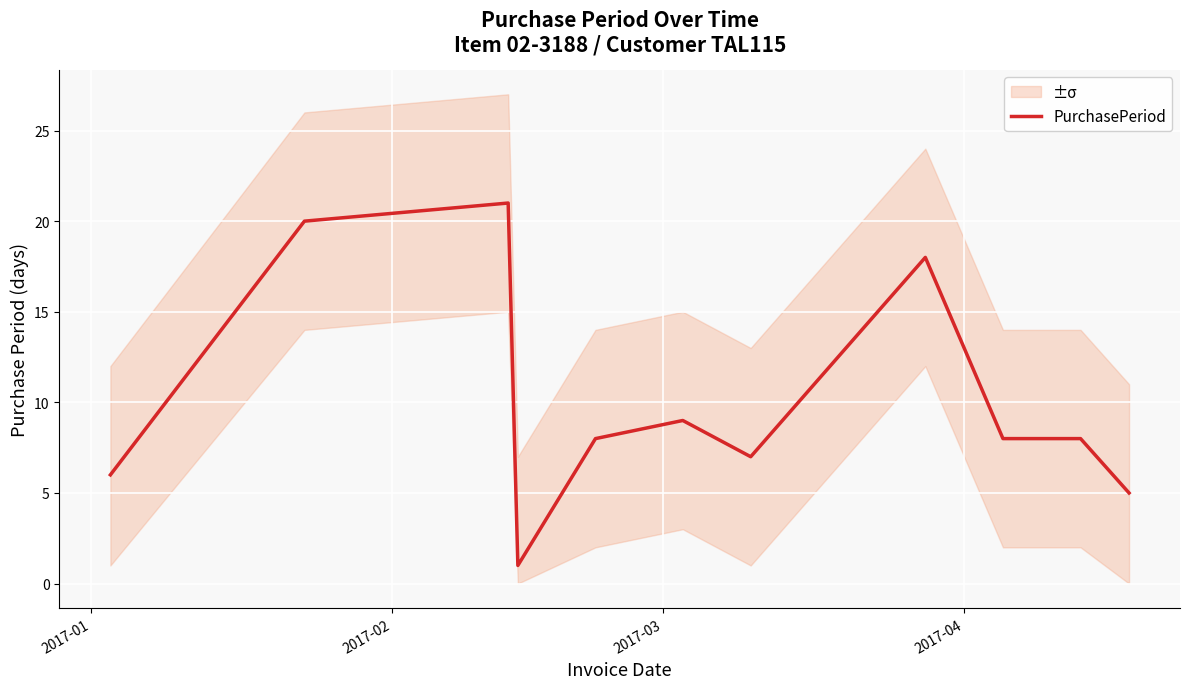

What is the highest value of the PurchasePeriod series?

21